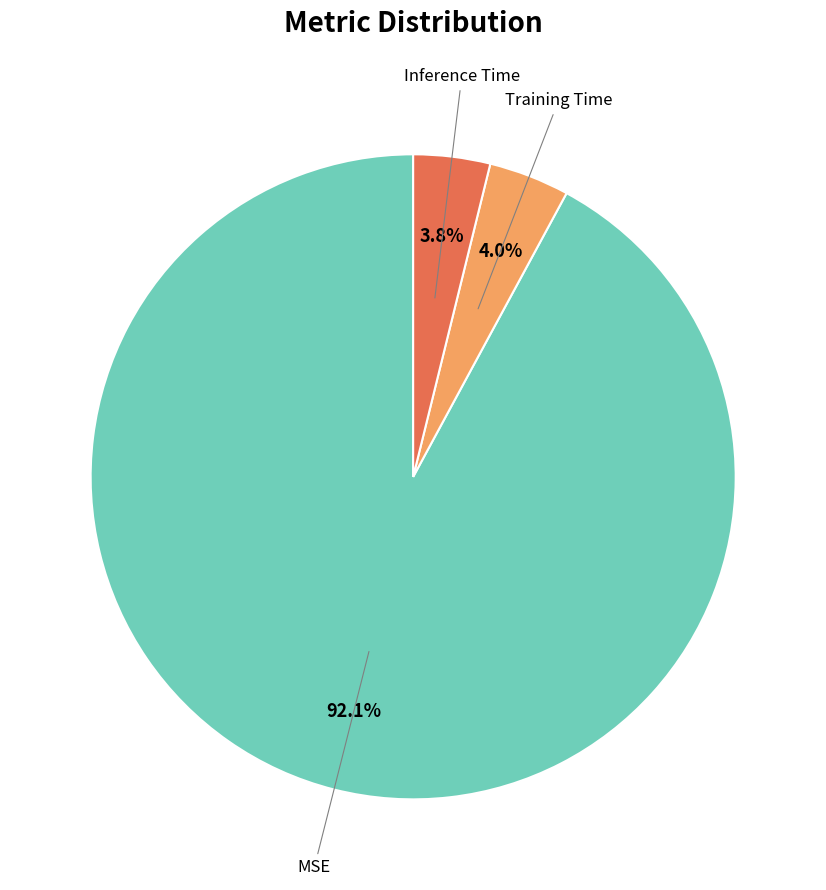

To the nearest percent, what portion does MSE represent?

92%